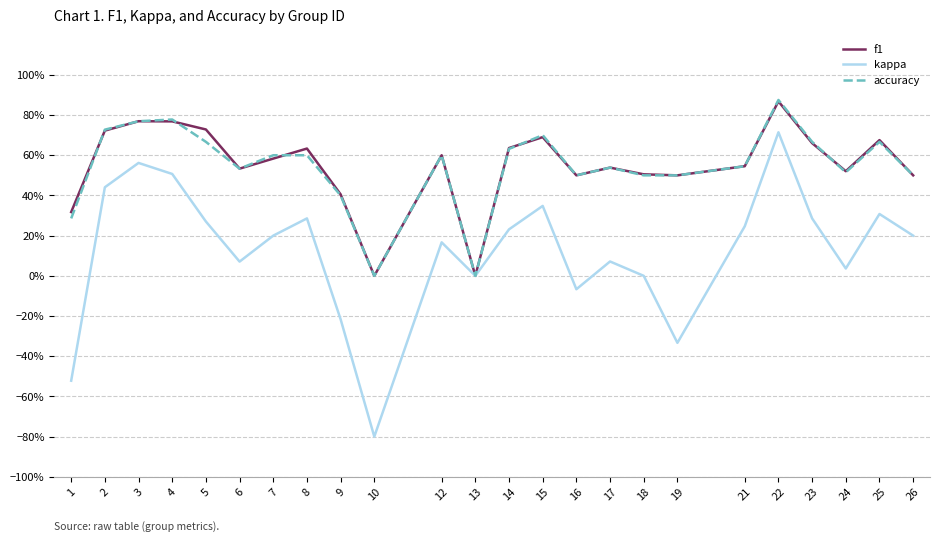

Is this an area chart (filled region under the line)?

No